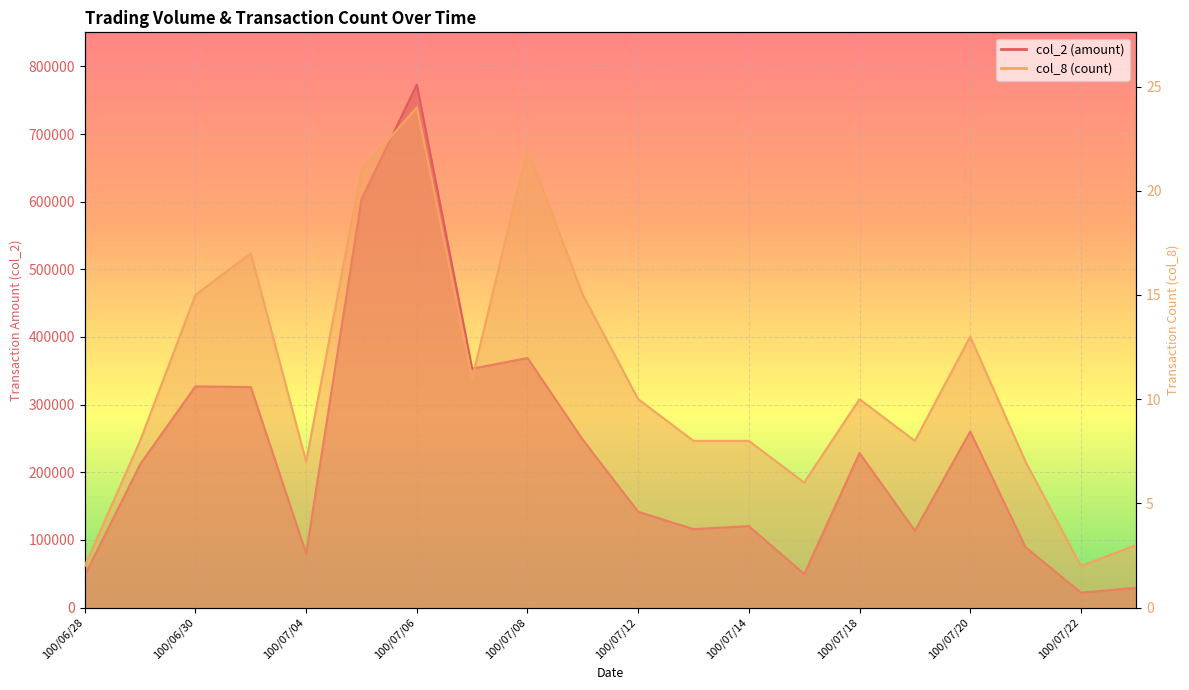

Count the number of data series in this chart.

2